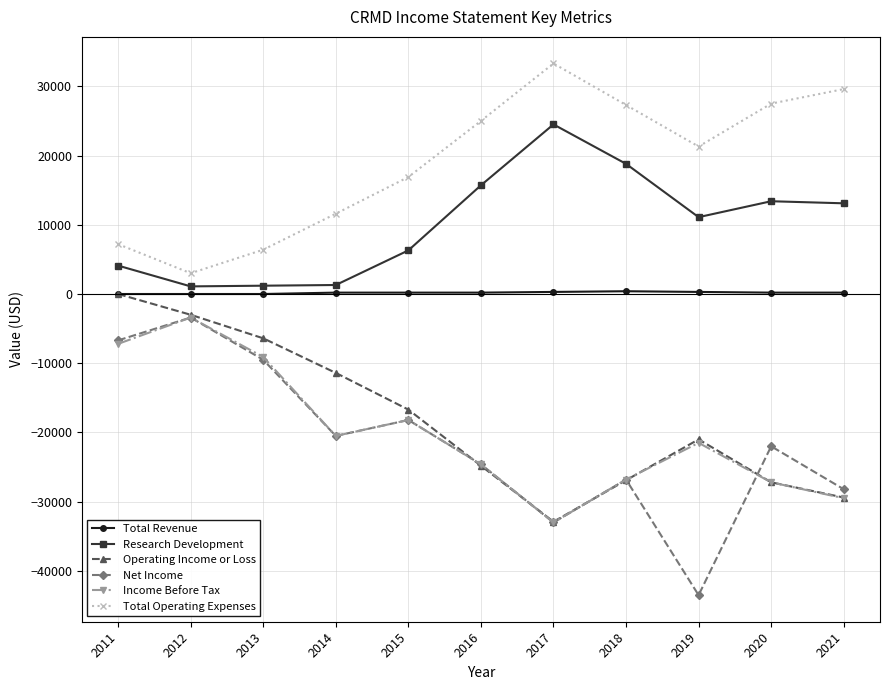

Which series changed the most between 2019 and 2020?

Net Income